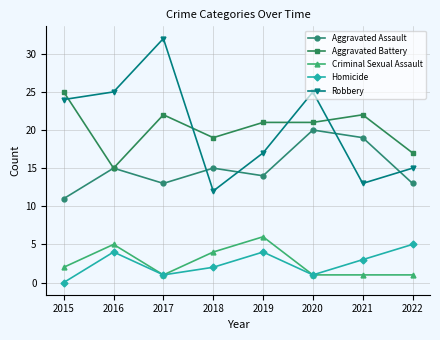

Is the value of Aggravated Battery at 2021 greater than the value of Homicide at 2022?

Yes